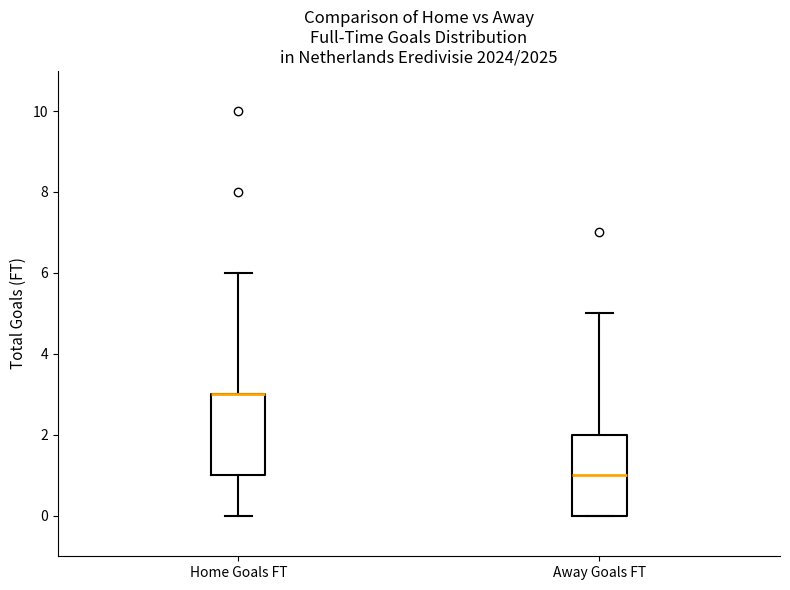

Reading left to right, read every box against the y-axis: the position of its median line, the range the box covers, and the ends of its whiskers. The values are not printed on the chart, so give them approximately, as read against the axis.

Home Goals FT: median 3 (drawn on the box's upper edge), box 1 to 3, whiskers 0 to 6
Away Goals FT: median 1, box 0 to 2, whiskers 0 to 5